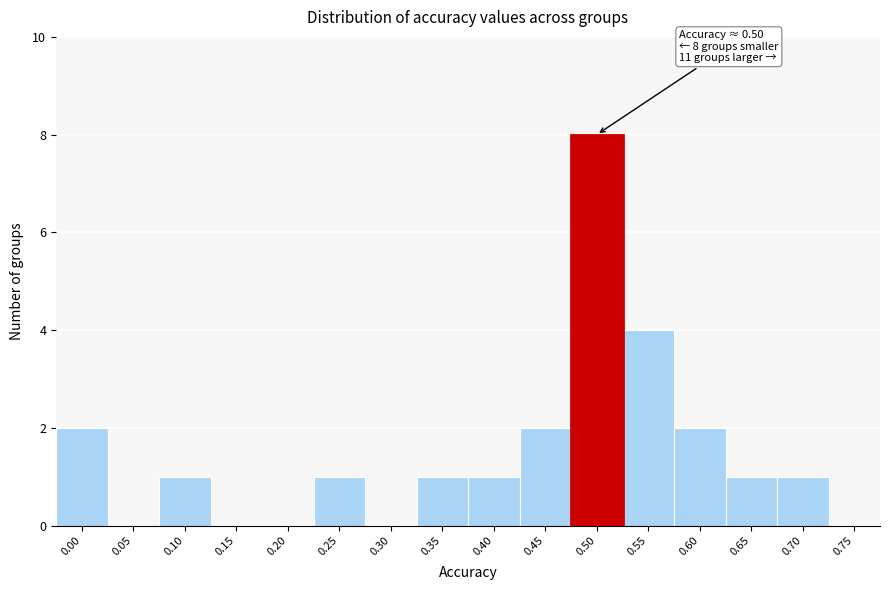

Reading left to right, list all the values displayed in this chart.

0.00=2	0.05=0	0.10=1	0.15=0	0.20=0	0.25=1	0.30=0	0.35=1	0.40=1	0.45=2	0.50=8	0.55=4	0.60=2	0.65=1	0.70=1	0.75=0